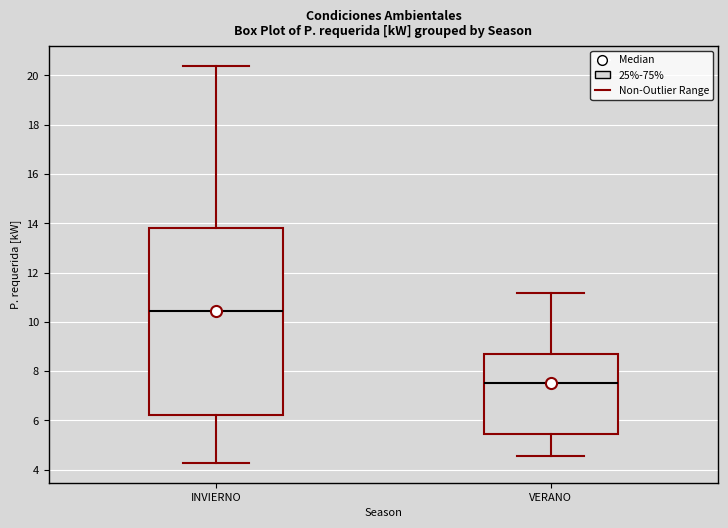

Which box has the lowest median line?

VERANO